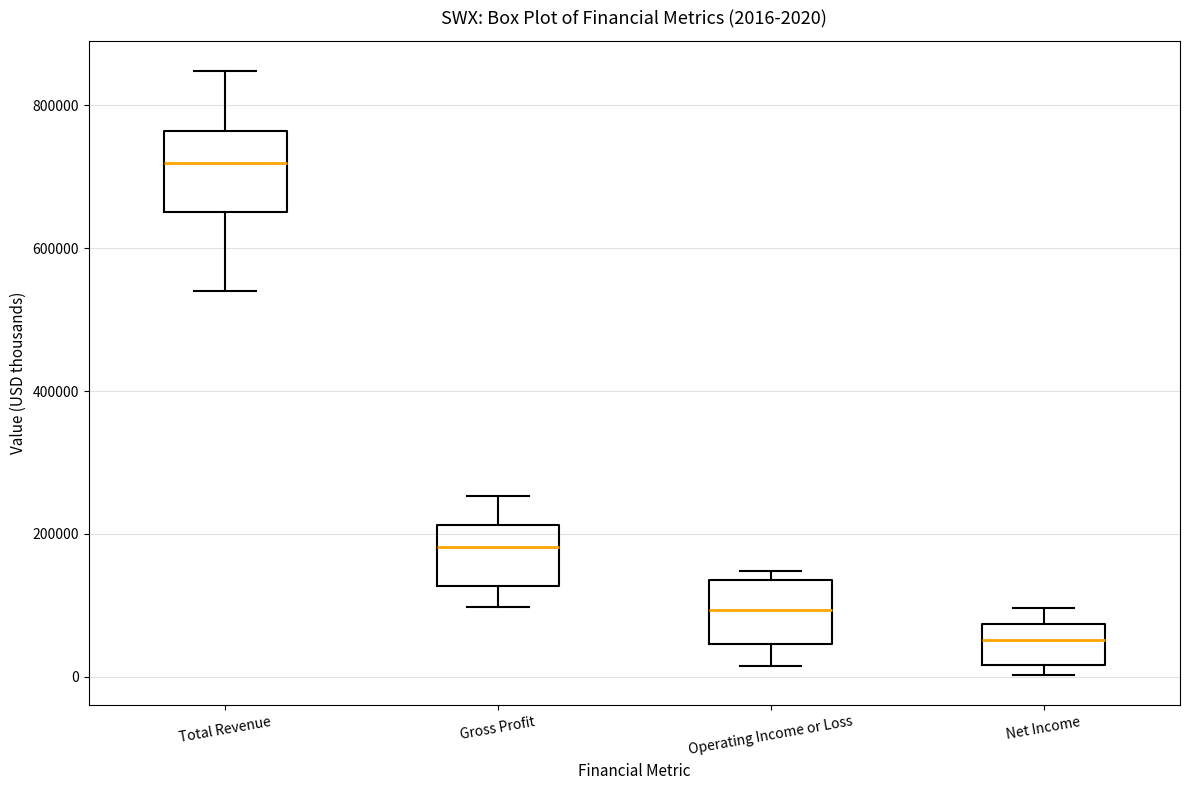

Which box has the highest median line?

Total Revenue